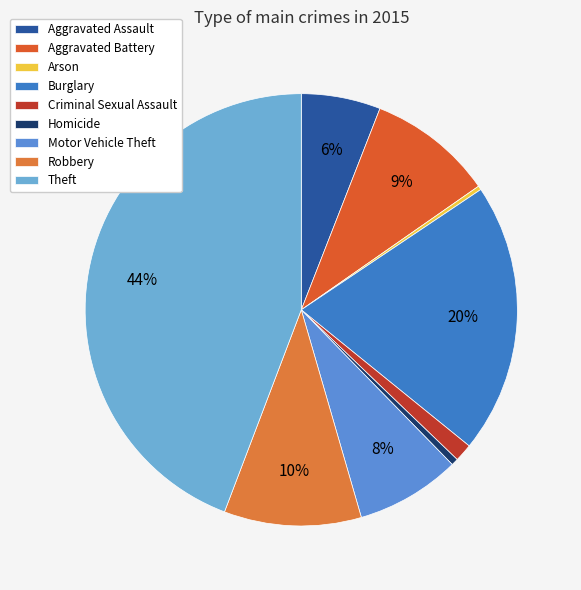

True or false: Aggravated Assault accounts for 19% of the total.

False